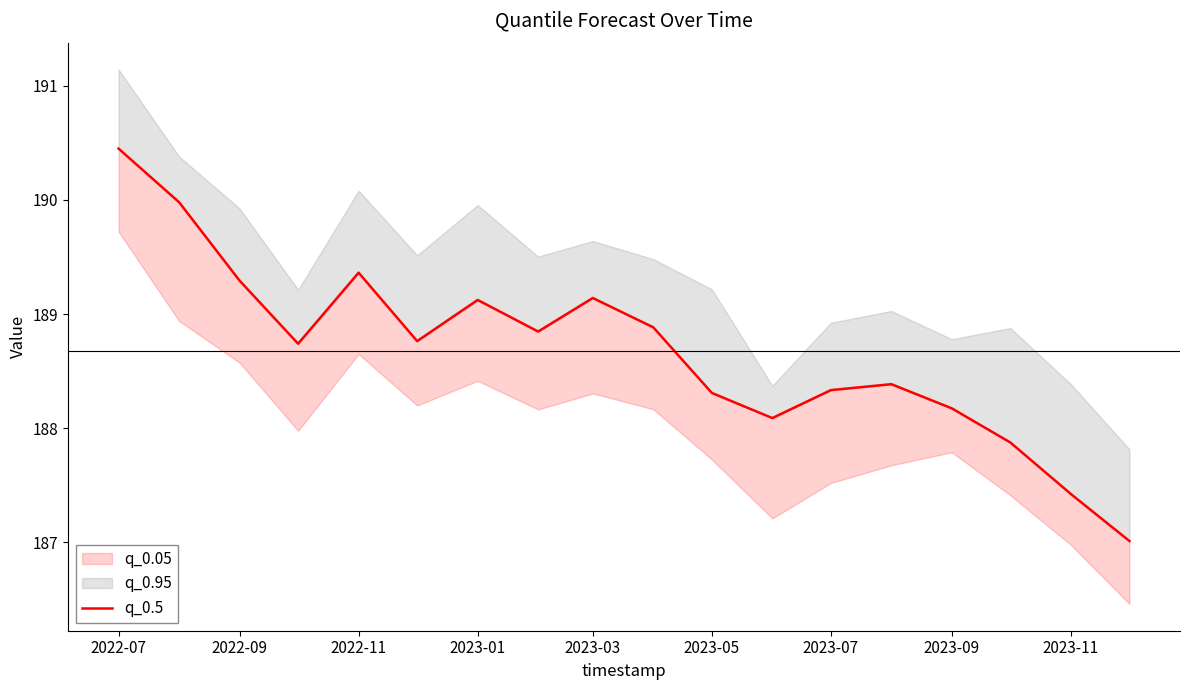

What is the maximum value shown in the chart?

190.4